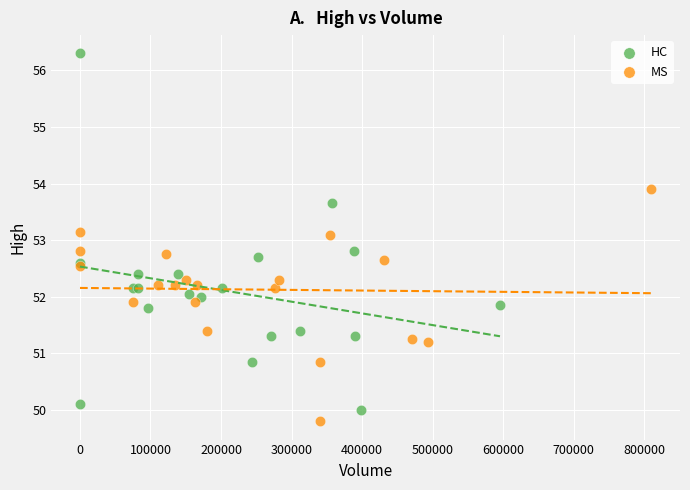

Which series reaches the maximum Y coordinate?

HC